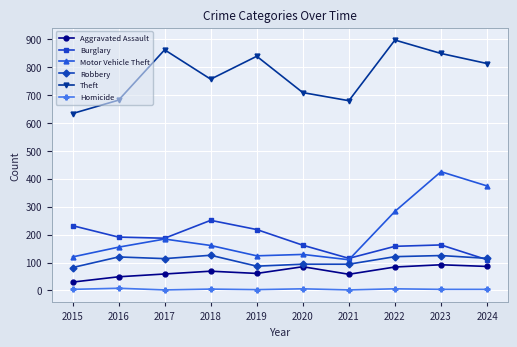

Which series has the widest spread of values?

Motor Vehicle Theft